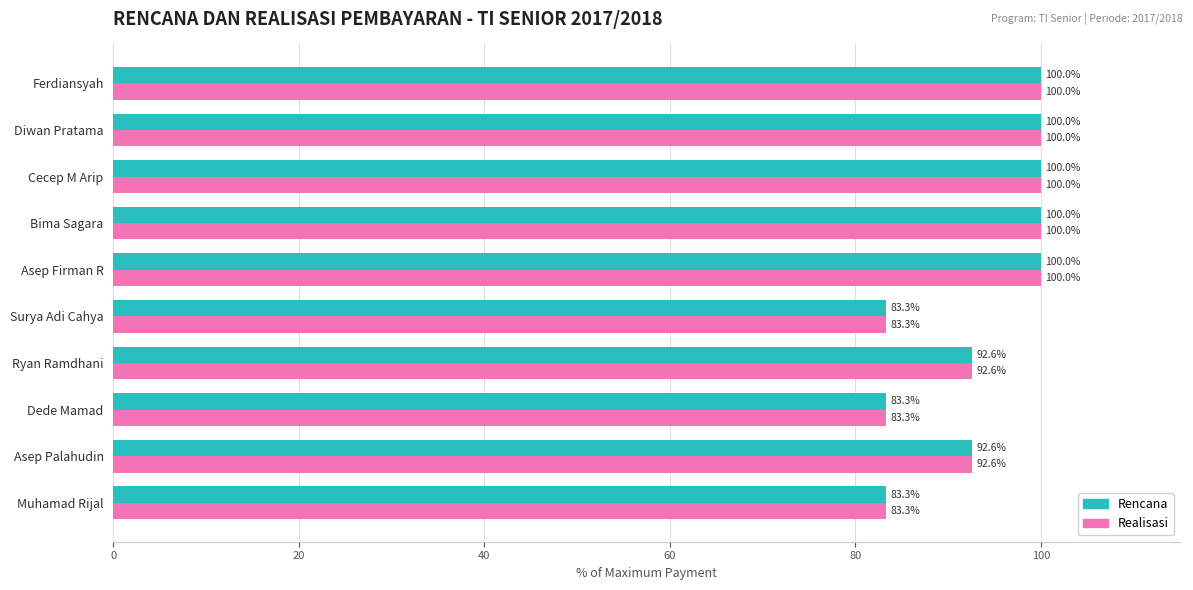

Count the number of data series in this chart.

2